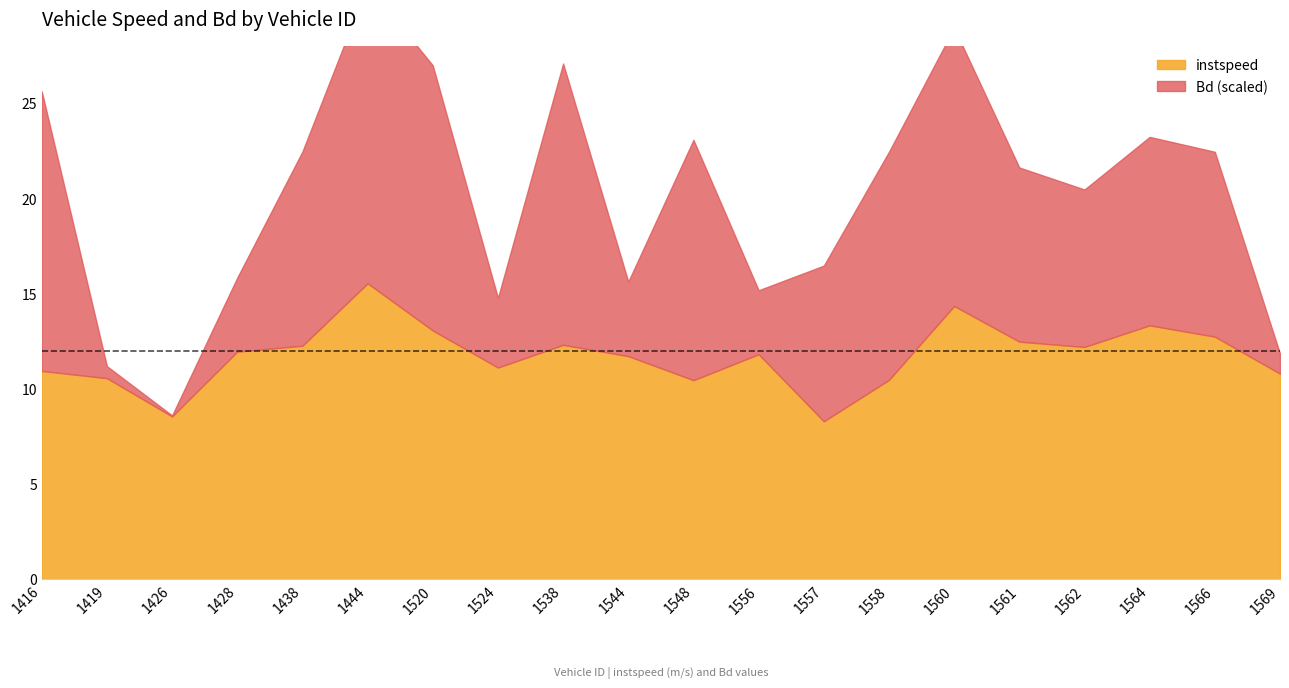

At which label does Bd reach its peak?

1444